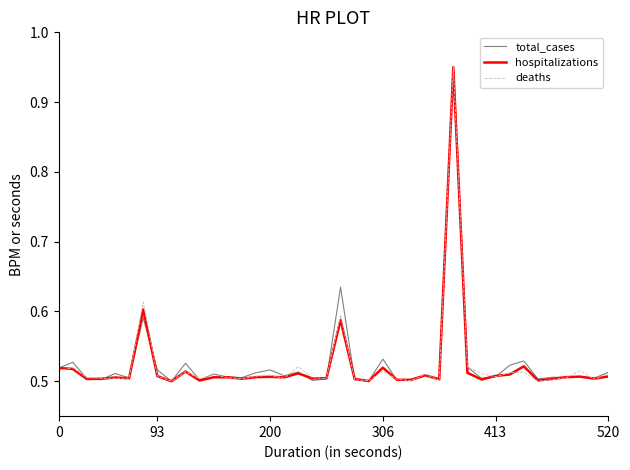

What are all the series names shown in the legend?

total_cases, hospitalizations, deaths